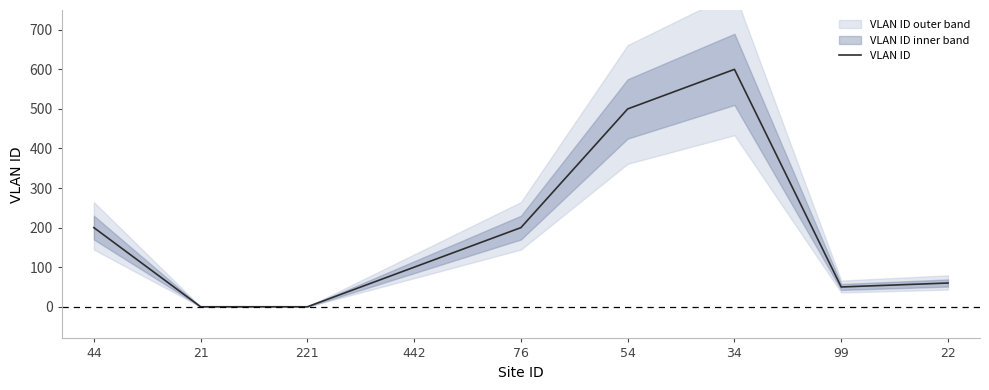

The value at 76 is 200. True or false?

True